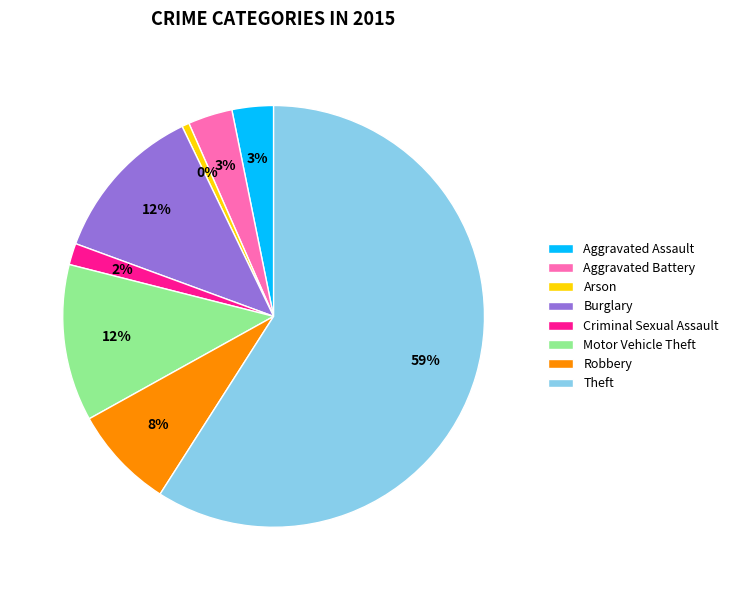

To the nearest percent, what percentage of the pie is Motor Vehicle Theft?

12%